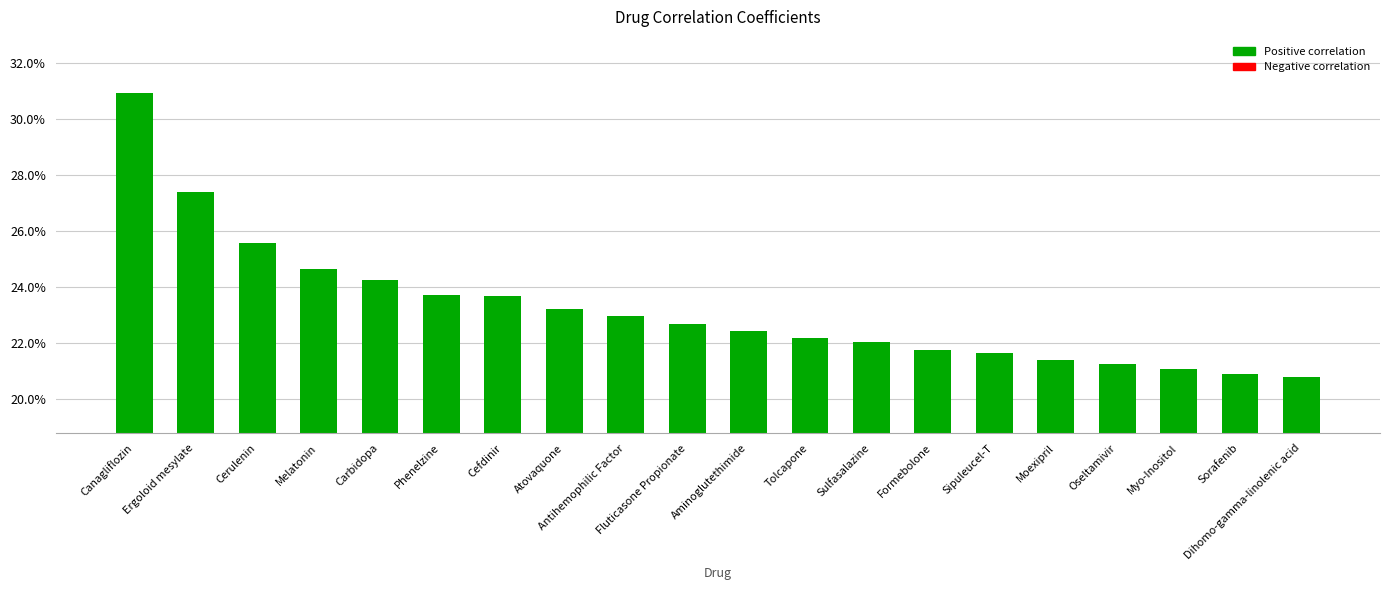

Reading left to right, transcribe all the data shown in this chart.

0.3	0.3	0.3	0.2	0.2	0.2	0.2	0.2	0.2	0.2	0.2	0.2	0.2	0.2	0.2	0.2	0.2	0.2	0.2	0.2